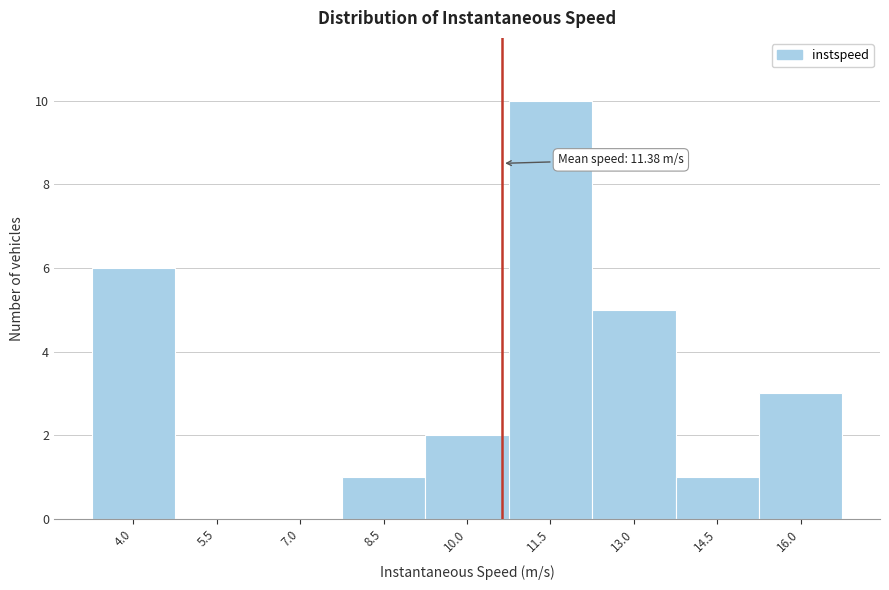

Reading left to right, list all the values displayed in this chart.

4.0=6	5.5=0	7.0=0	8.5=1	10.0=2	11.5=10	13.0=5	14.5=1	16.0=3